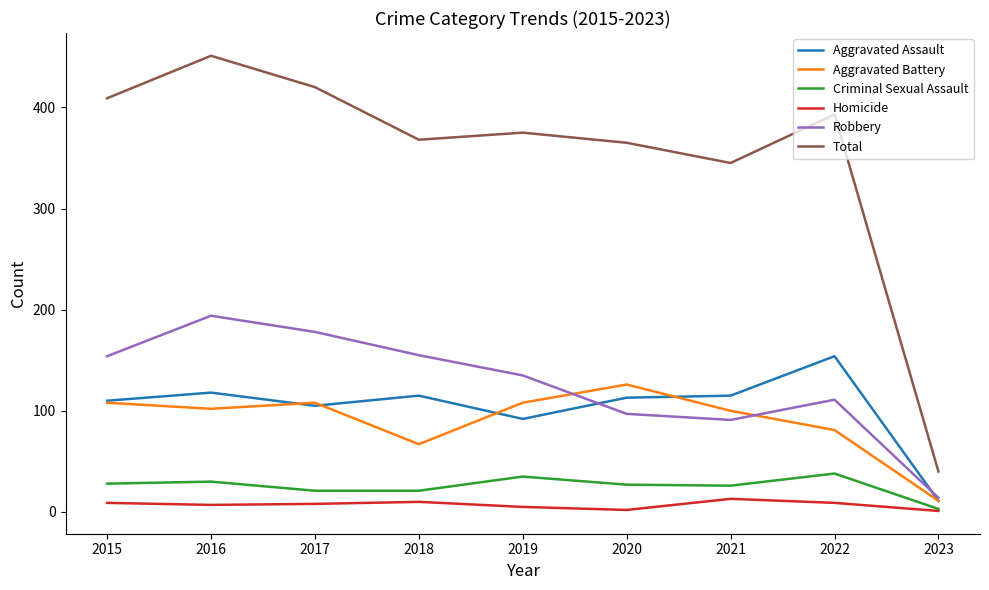

What is the sum of the Criminal Sexual Assault values at 2015 and 2021?

54